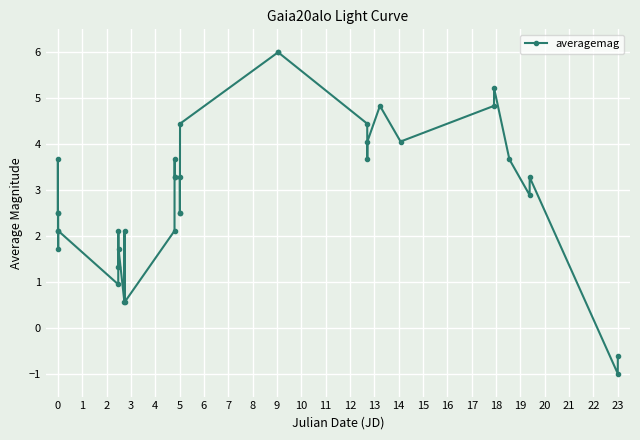

True or false: there are more than 0 points higher than both neighbors.

True